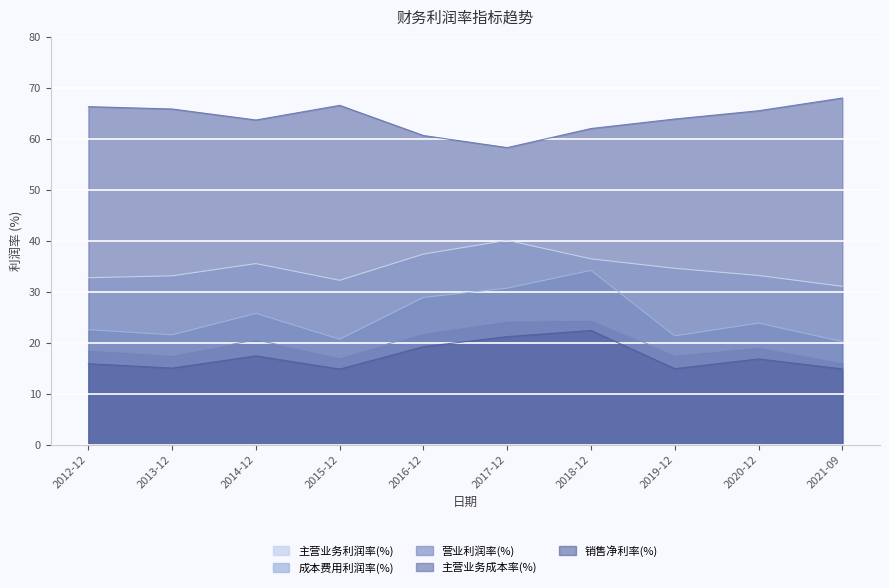

Is the value of 营业利润率(%) at 2017-12 greater than the value of 成本费用利润率(%) at 2019-12?

Yes